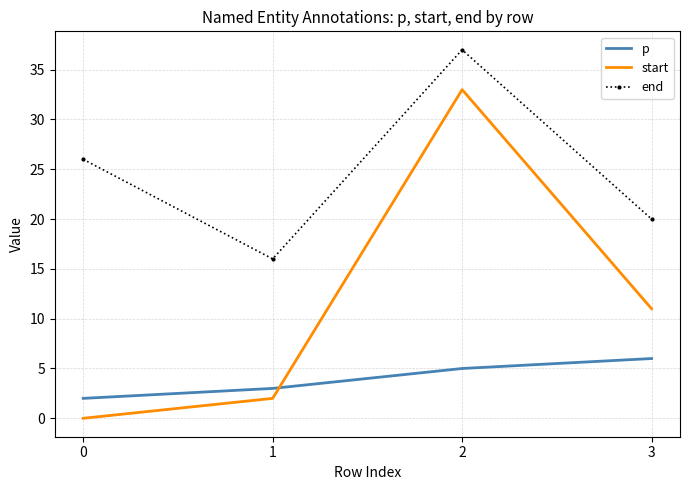

At which category does end reach its first local valley?

1